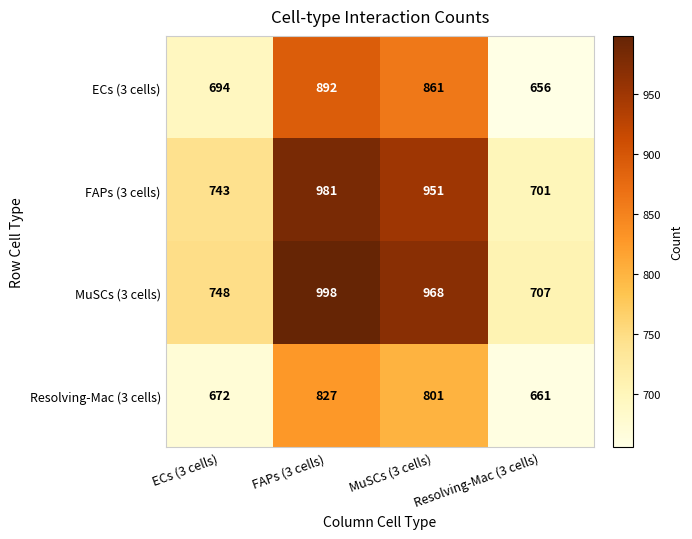

Count the number of data series in this chart.

4